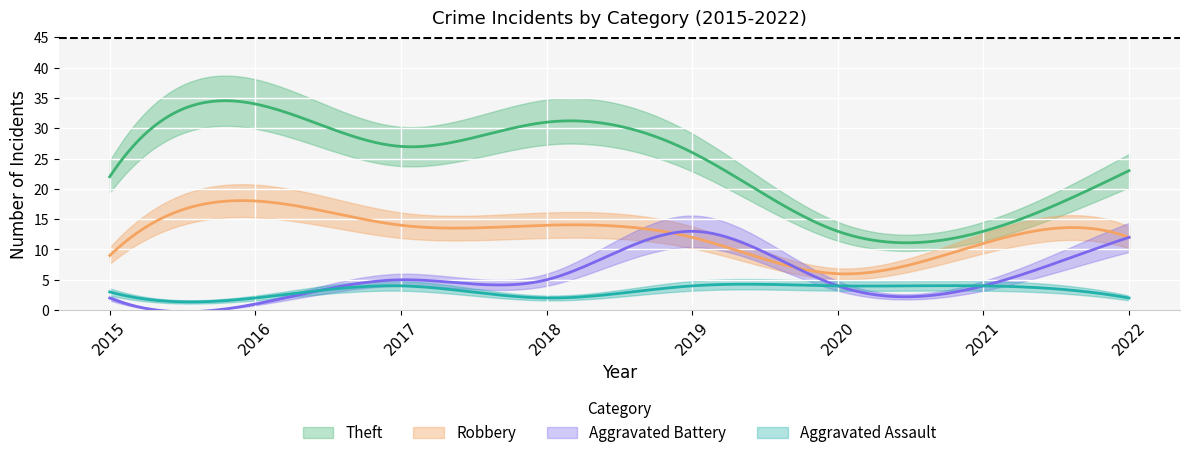

Reading left to right, transcribe all the data shown in this chart.

Theft: 22	34	27	31	26	13	13	23
Robbery: 9	18	14	14	12	6	11	12
Aggravated Battery: 2	1	5	5	13	4	4	12
Aggravated Assault: 3	2	4	2	4	4	4	2
Total: 36	55	50	53	56	27	32	50